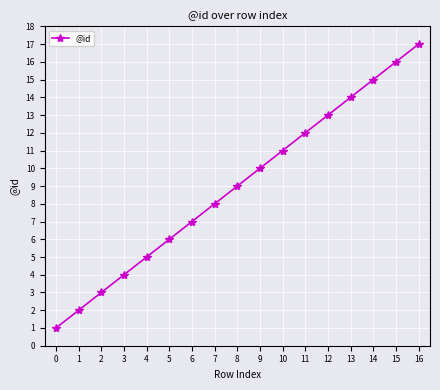

What is the change in value from 0 to 7?

+7